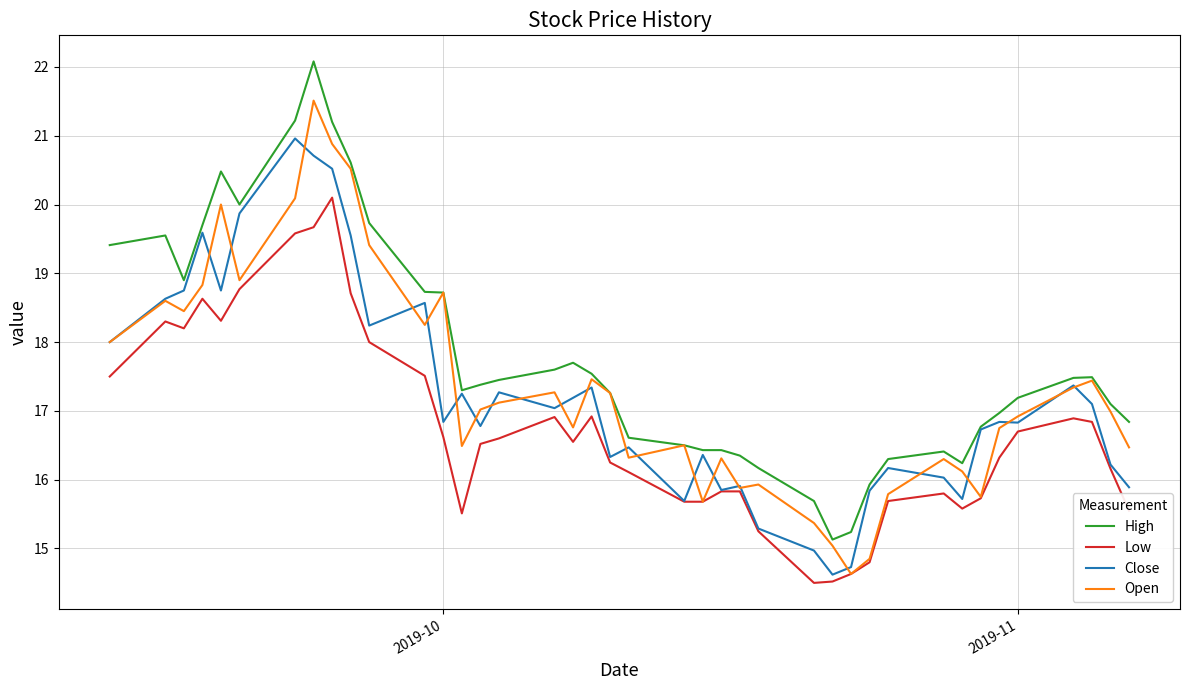

What is the minimum value shown in the chart?

14.5